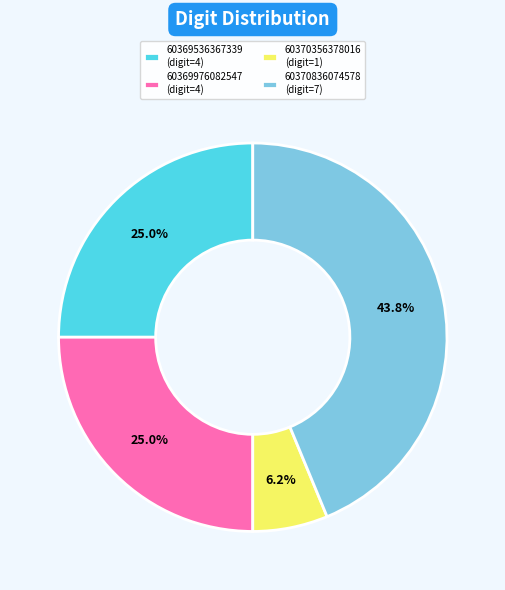

Which slice is the smallest?

60370356378016